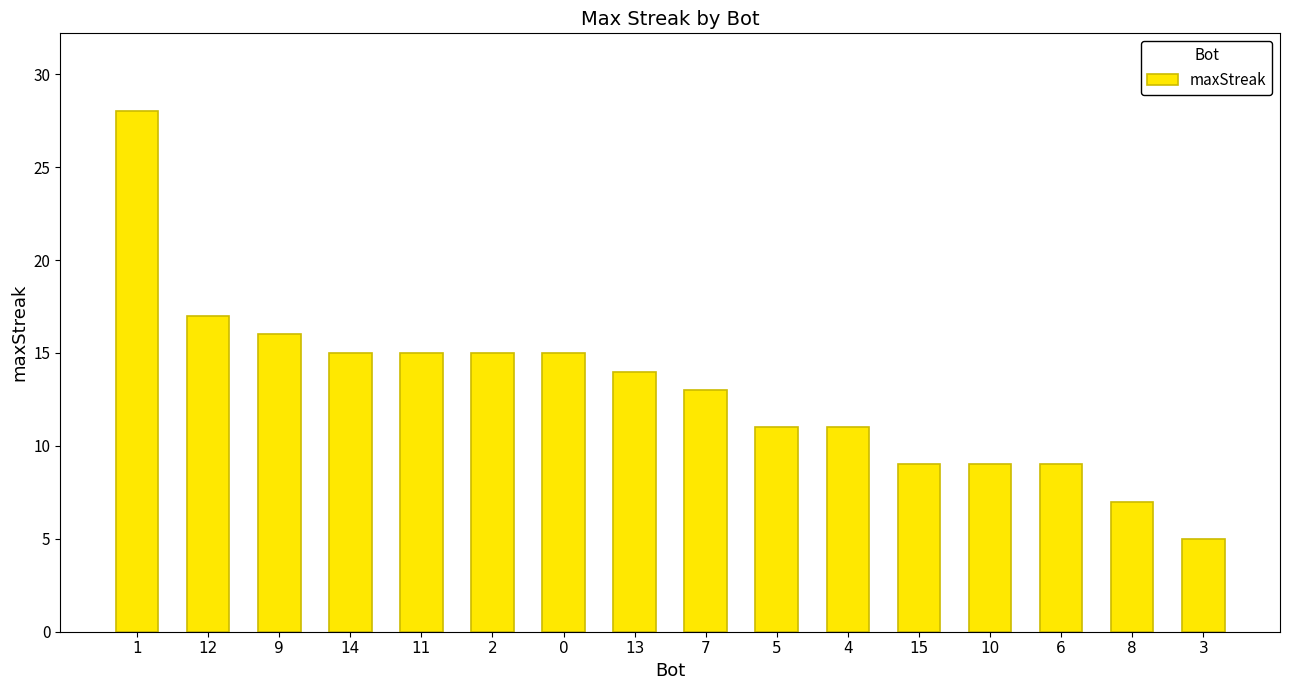

What is the greatest value displayed?

28